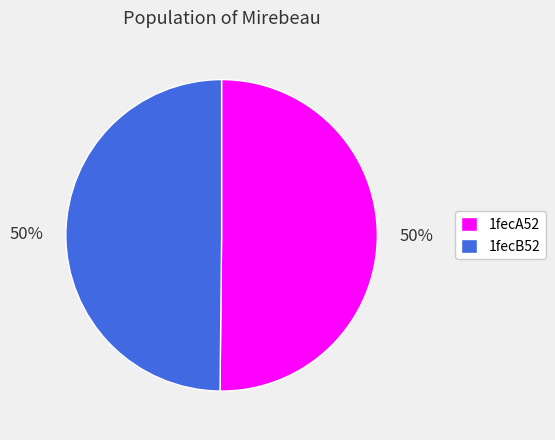

True or false: 1fecB52 accounts for 50% of the total.

True